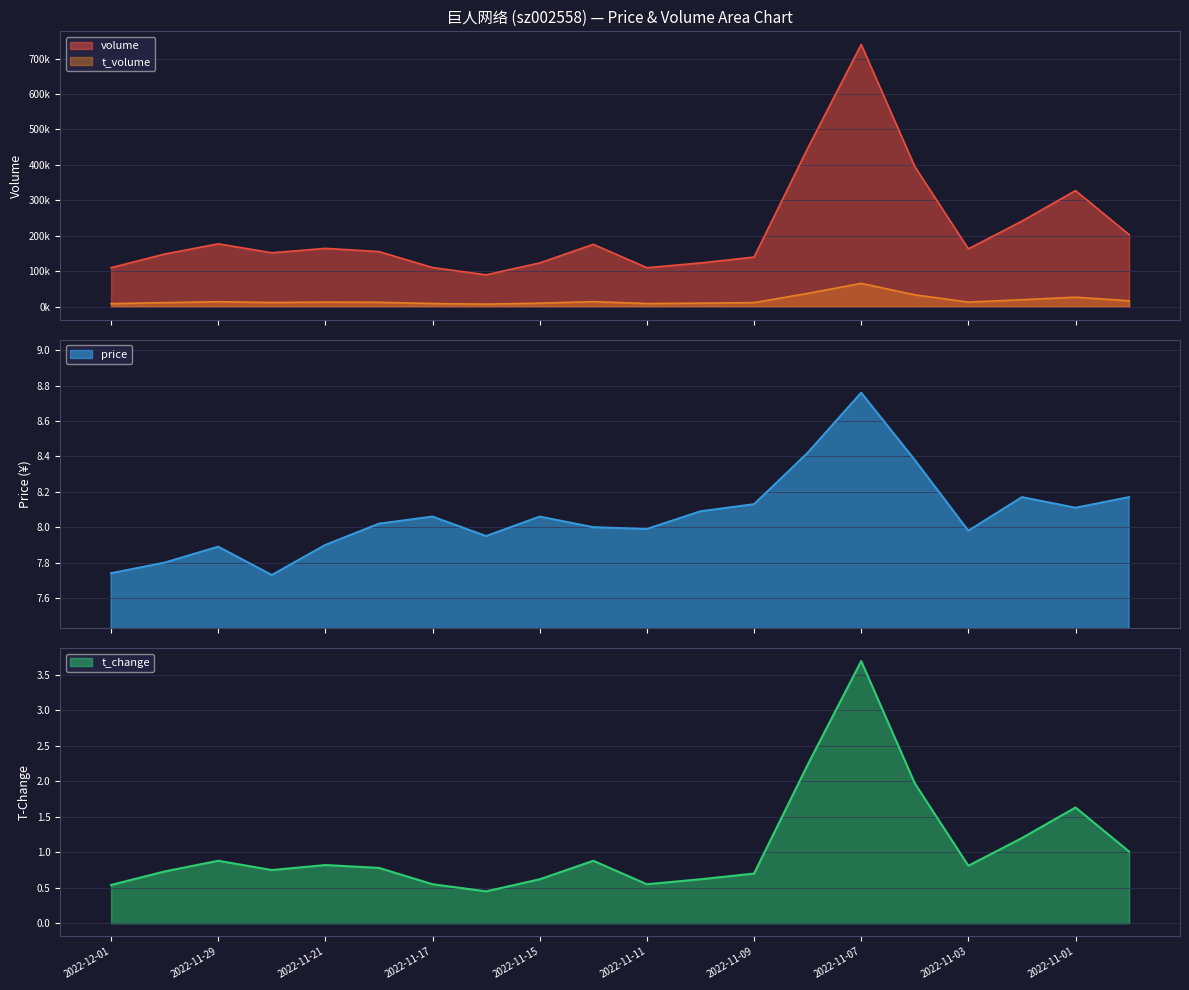

Which series has the largest total across all categories?

volume